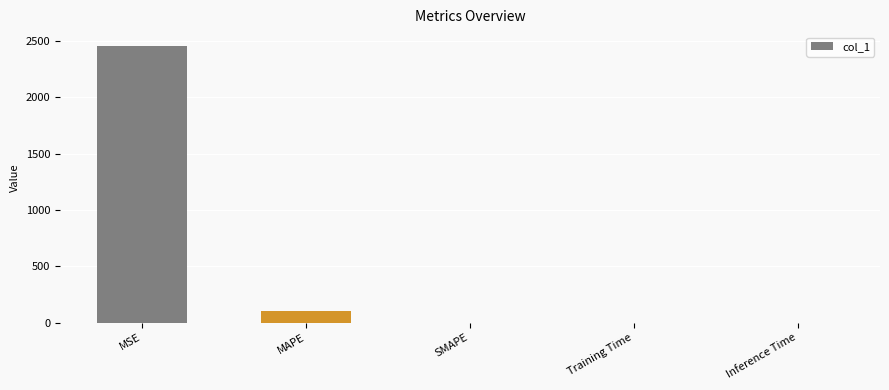

The chart shows a value of 2454.8 at MSE. True or false?

True